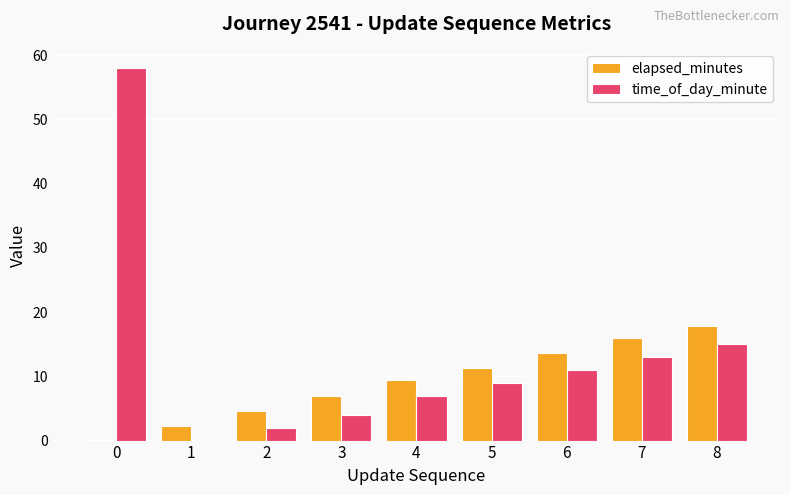

Which series has the widest spread of values?

time_of_day_minute